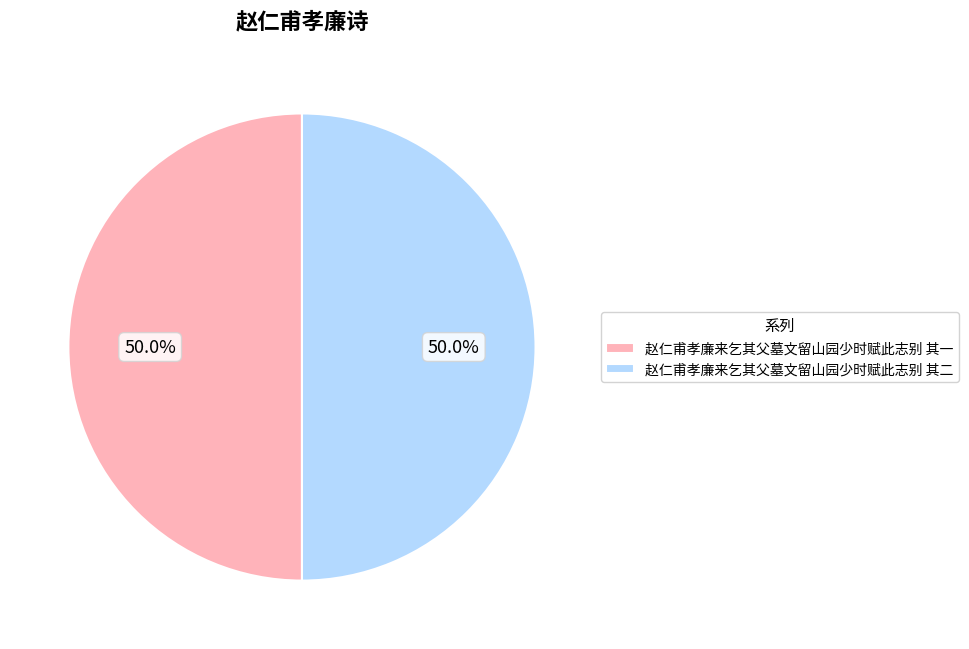

Approximately how many times larger is the value at 赵仁甫孝廉来乞其父墓文留山园少时赋此志别 其二 compared to 赵仁甫孝廉来乞其父墓文留山园少时赋此志别 其一?

1.0